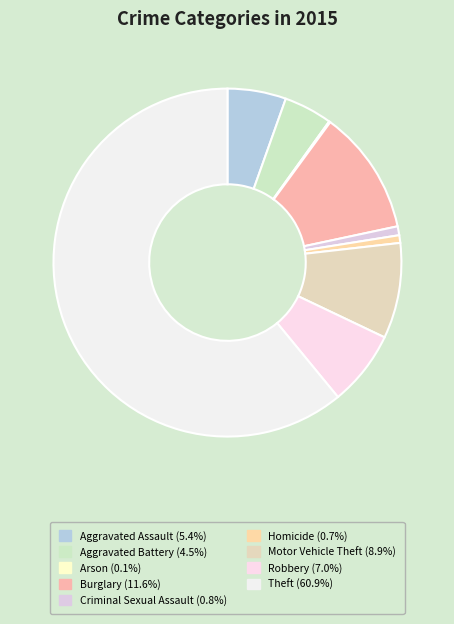

To the nearest percent, what percentage of the pie is Aggravated Battery?

4%